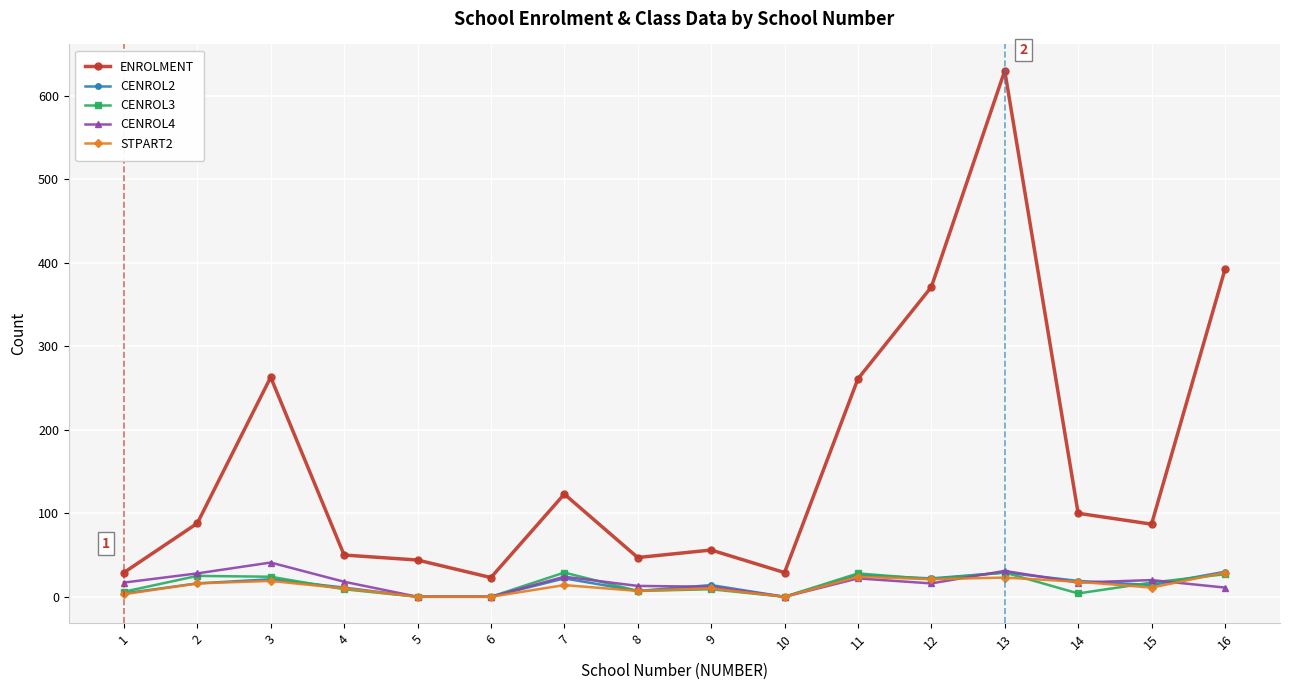

Is it true that CENROL3 equals 17 at 15?

True